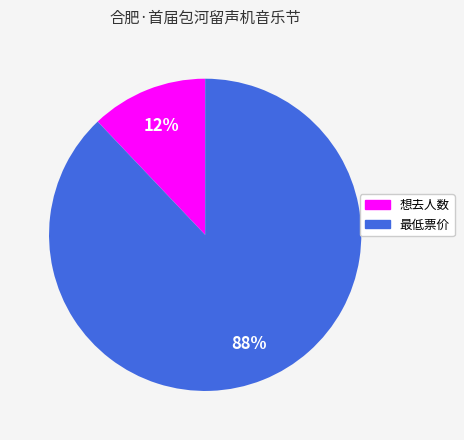

Count the number of slices in the pie.

2